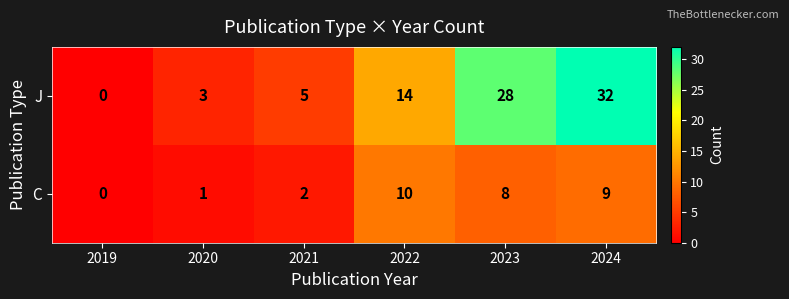

What is the sum of all C values?

30